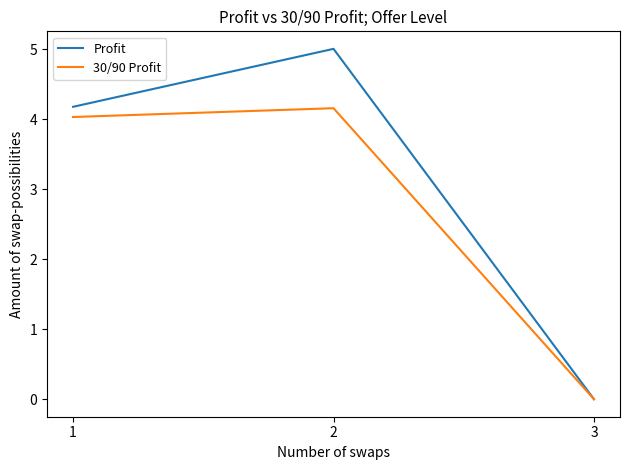

Is the value of 30/90 Profit at 2 greater than the value of Profit at 3?

Yes